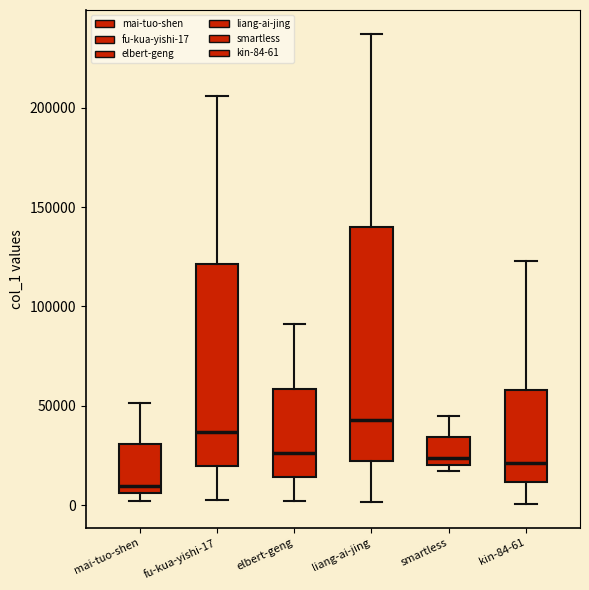

Which box has the lowest median line?

mai-tuo-shen